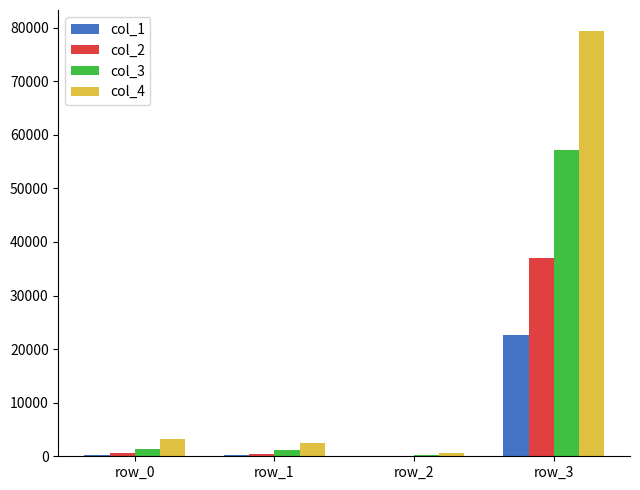

What is the sum of all col_2 values?

38296